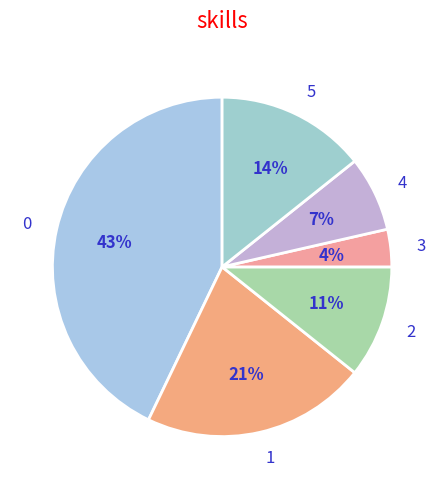

To the nearest percent, what is the combined percentage of 2 and 0?

54%